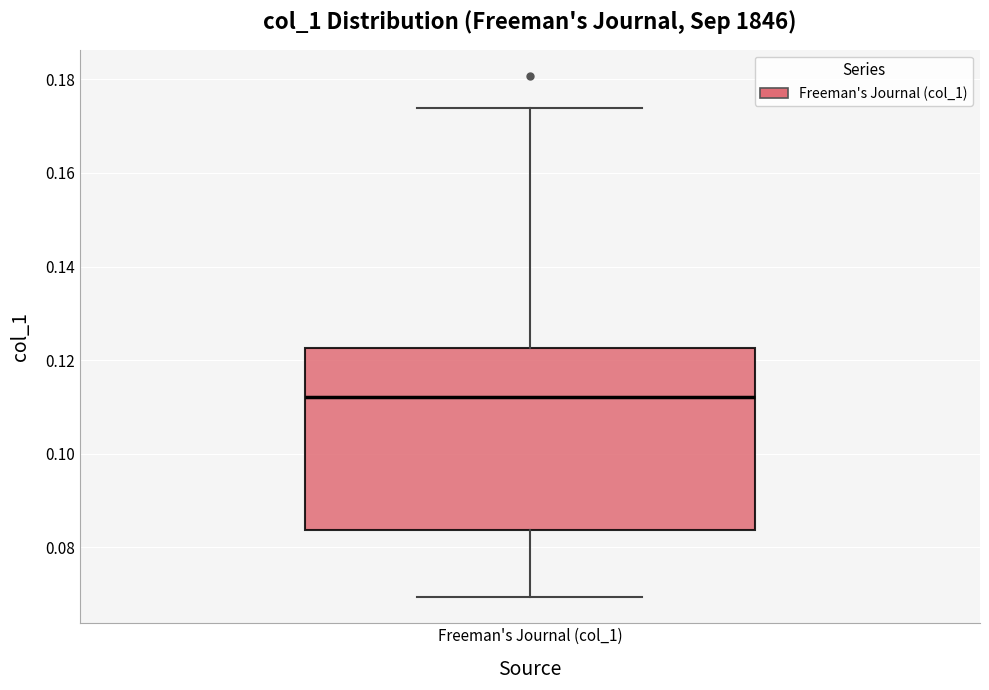

Transcribe this box plot: give where the median line is, the range the box spans, and where the two whiskers end, as read against the y-axis. The values are not printed on the chart, so give them approximately, as read against the axis.

median 0.112, box 0.084 to 0.122, whiskers 0.070 to 0.174